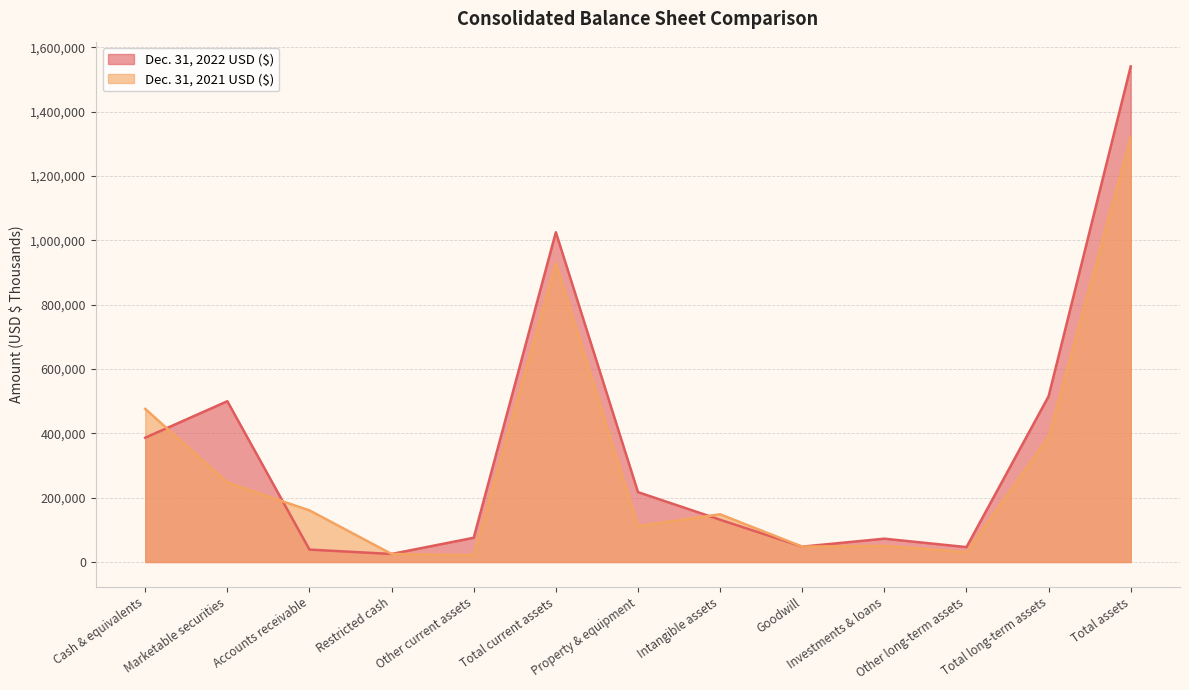

Which series has the largest range (max minus min)?

Dec. 31, 2022 USD ($)